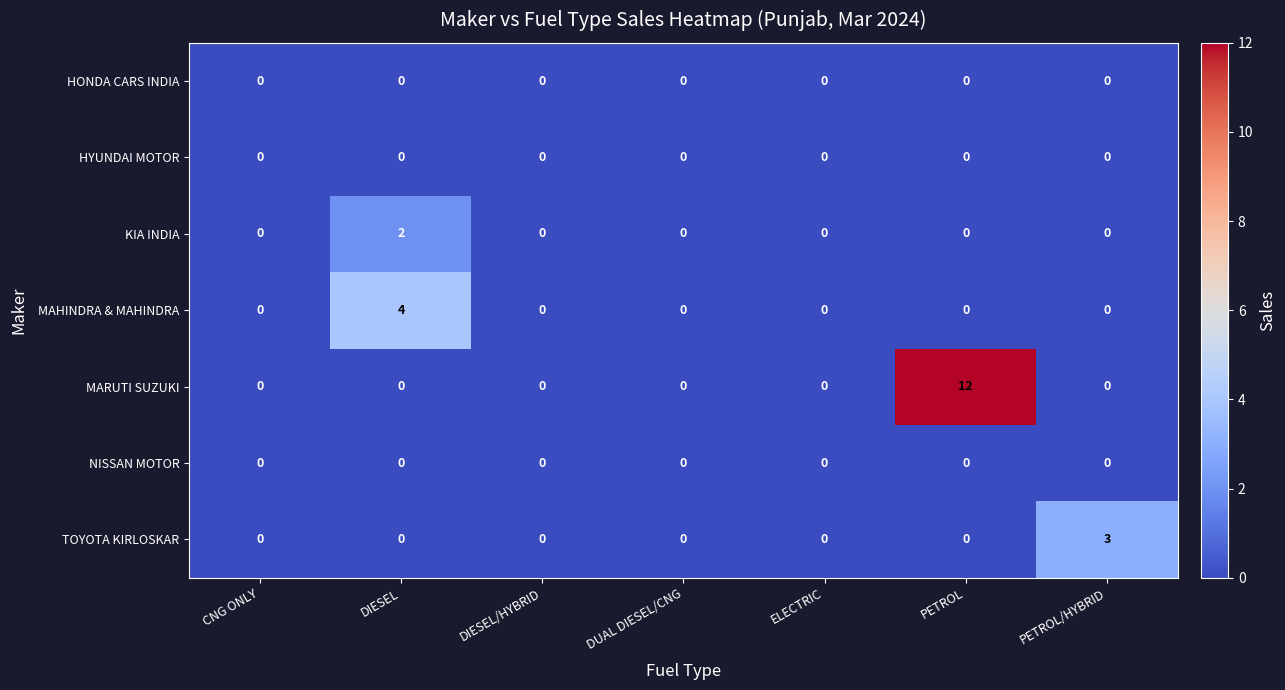

Which series has the largest total across all categories?

MARUTI SUZUKI